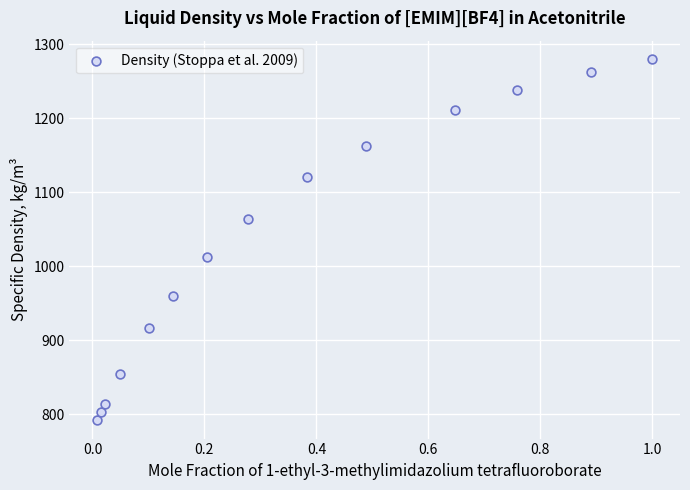

What Y value in the scatter plot is closest to 1035?

1012.5